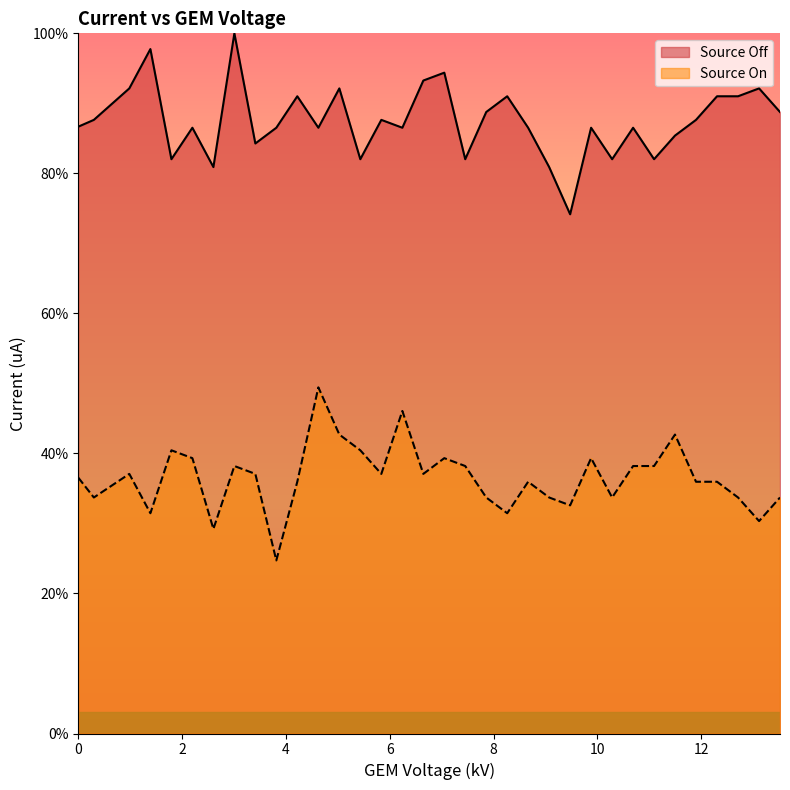

True or false: Source On and Source Off intersect in this chart.

False